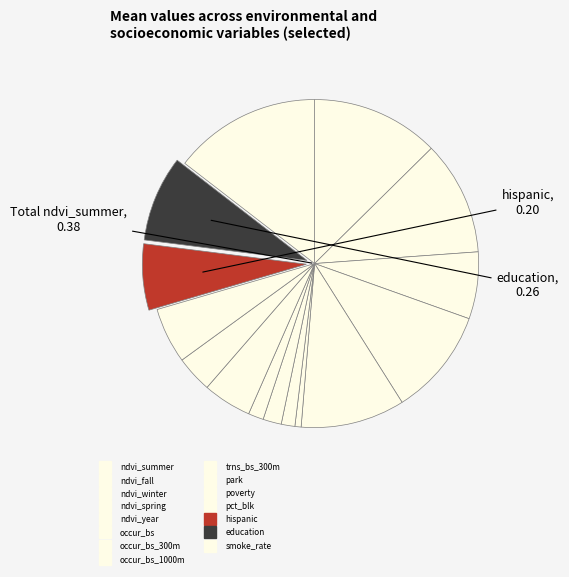

How many segments does this pie chart have?

15